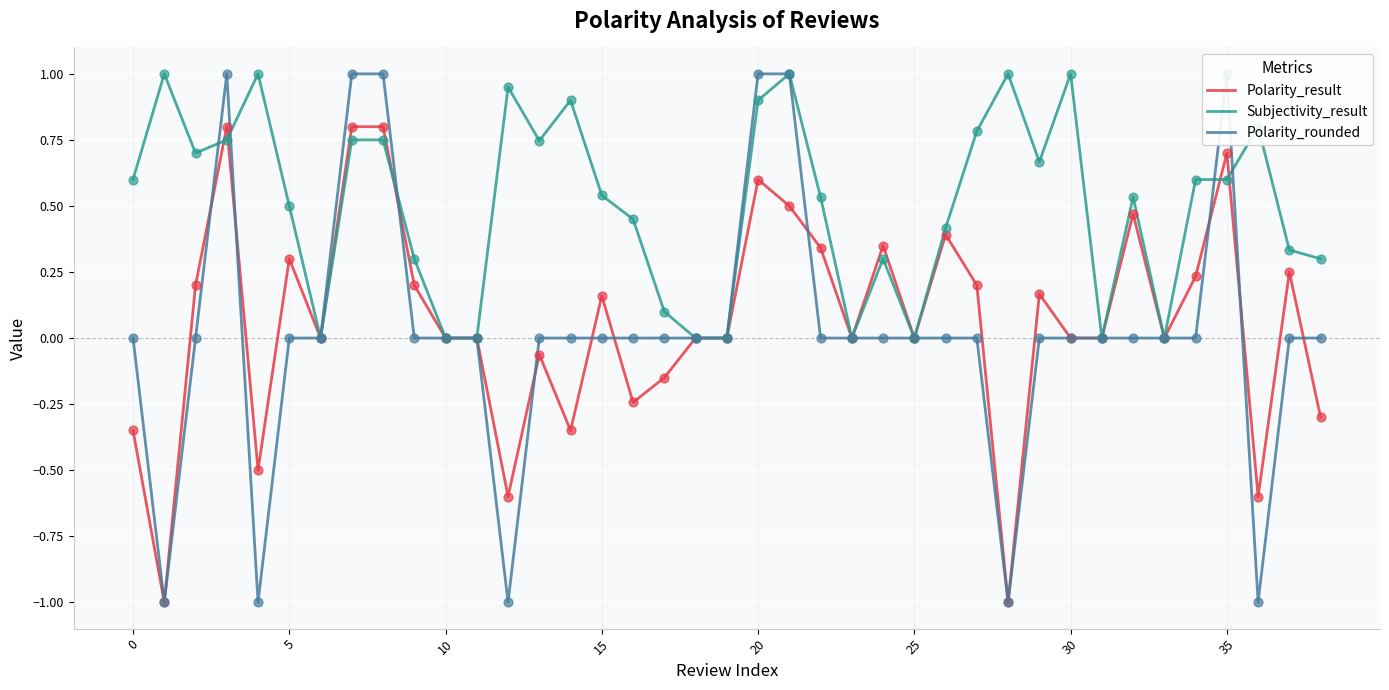

Which series reaches the minimum Y coordinate?

Polarity_result